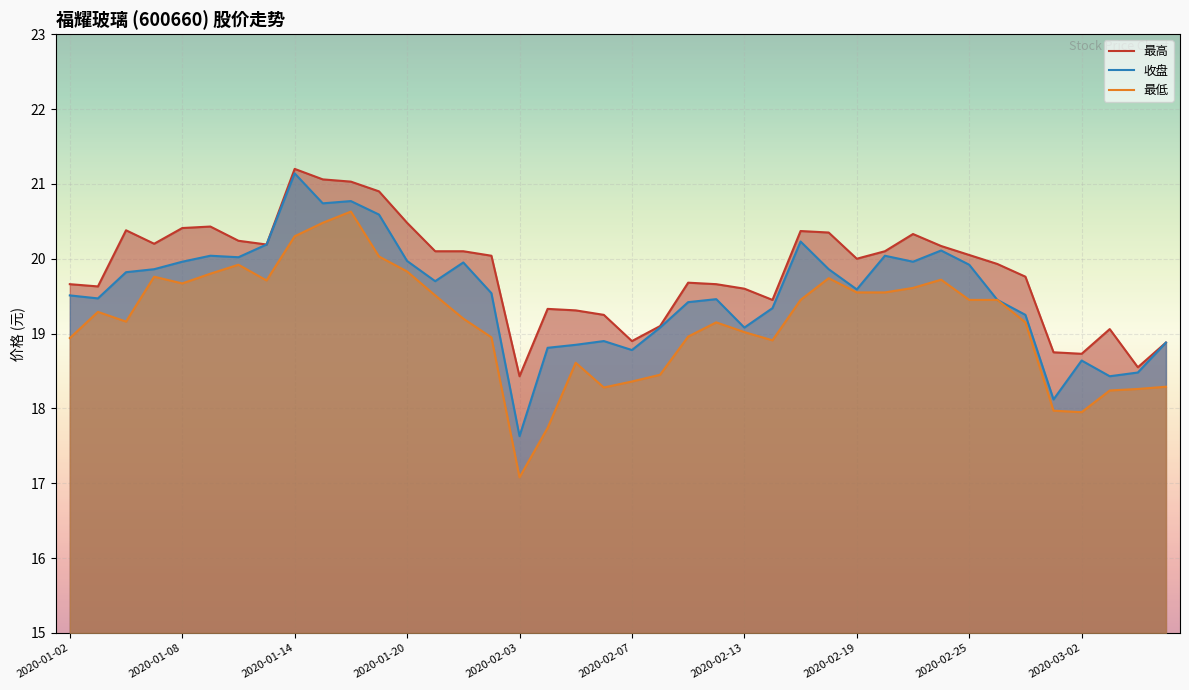

Which category has the highest value in the 收盘 series?

2020-01-14